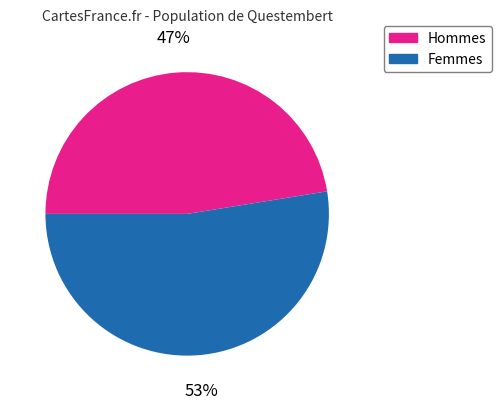

True or false: Hommes accounts for 47% of the total.

True